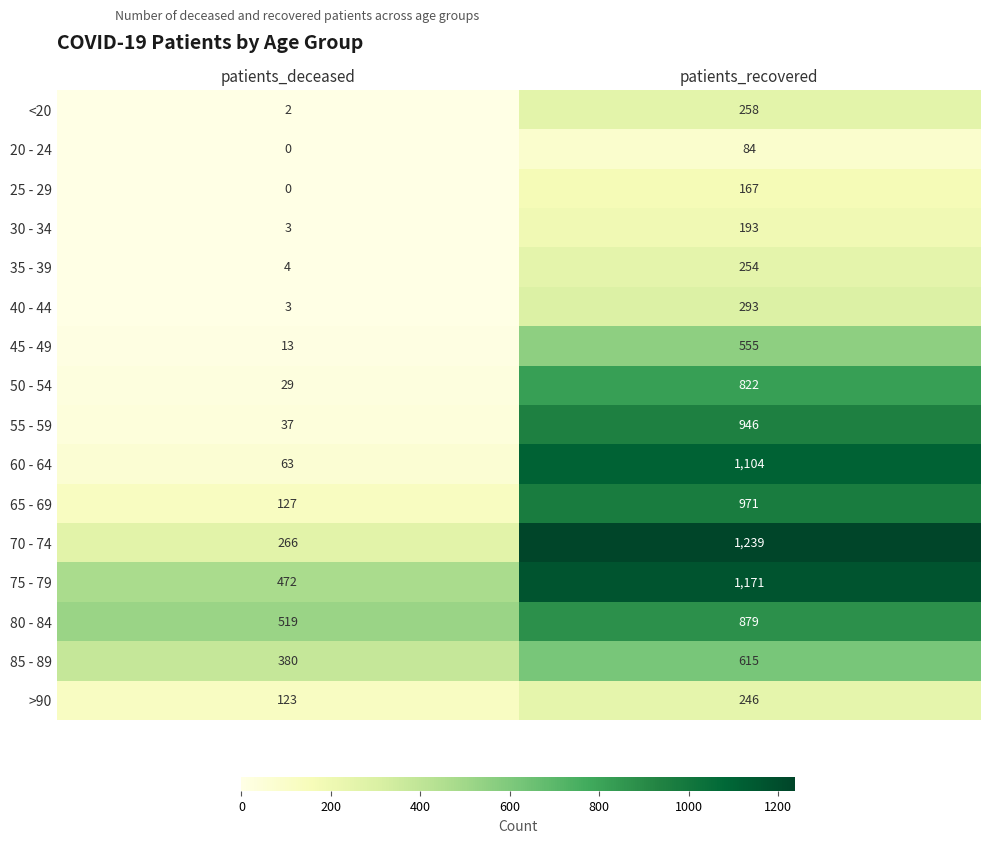

Which series changed the most between patients_deceased and patients_recovered?

60 - 64